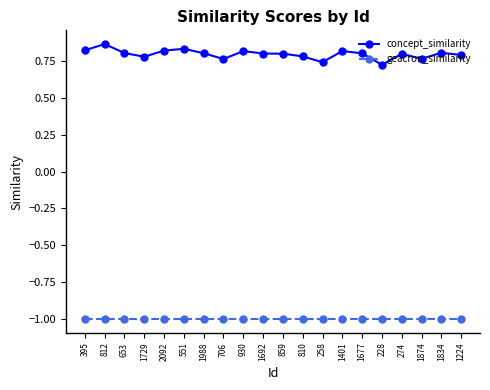

Is it true that concept_similarity equals 0.5 at 1729?

False